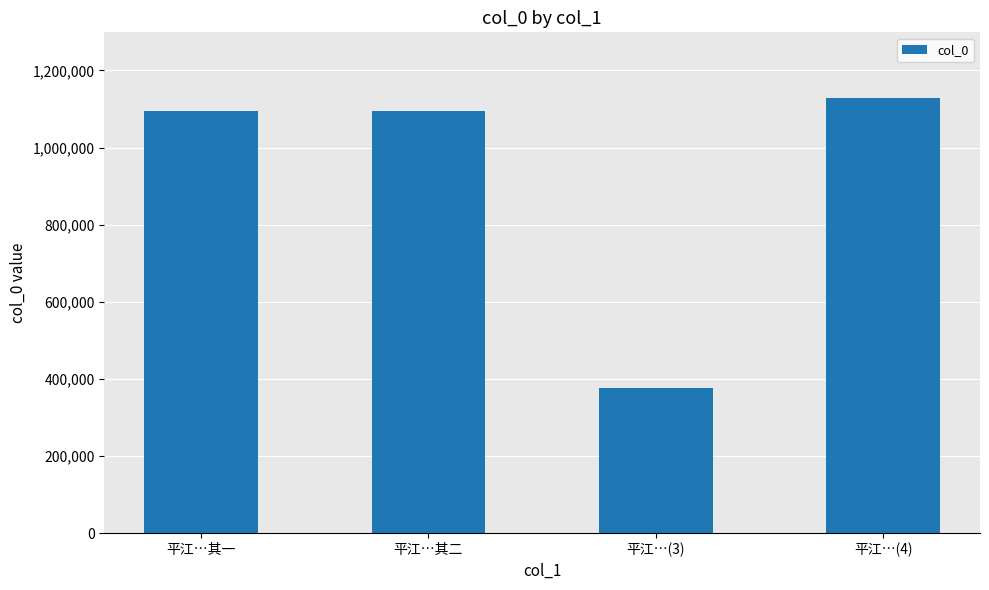

Is it true that the value at 平江…其二 is 1096105?

True